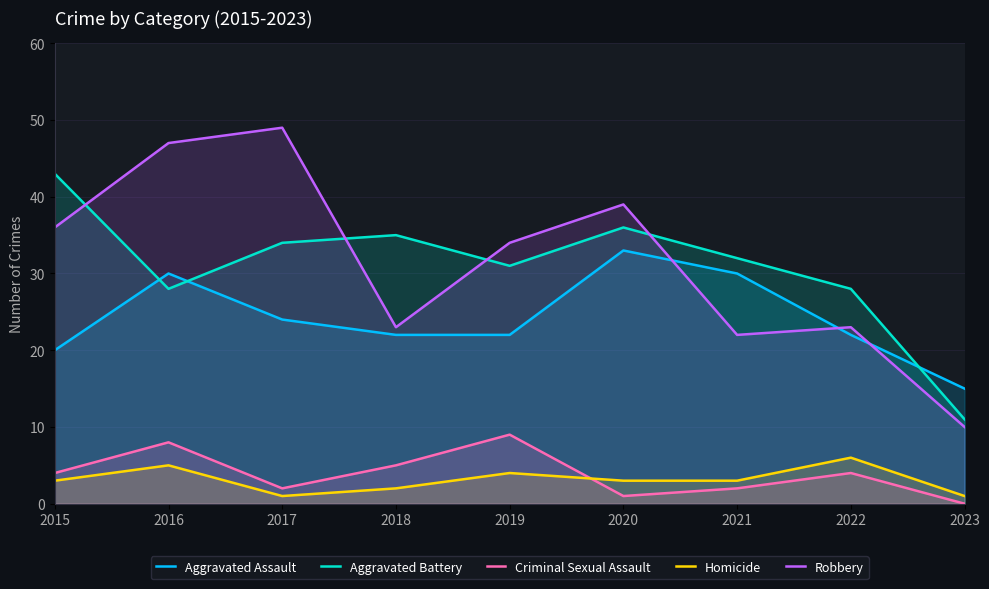

What is the value of the Criminal Sexual Assault point at the 8th from the left?

4